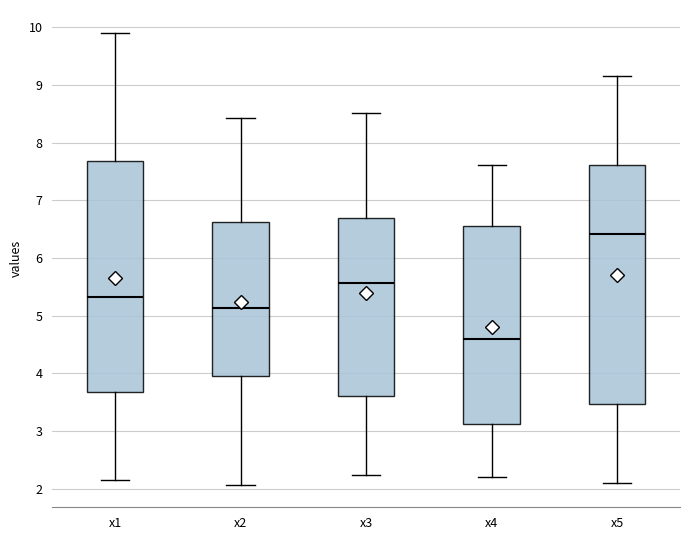

Which box is the tallest, from its lower edge to its upper edge?

x5